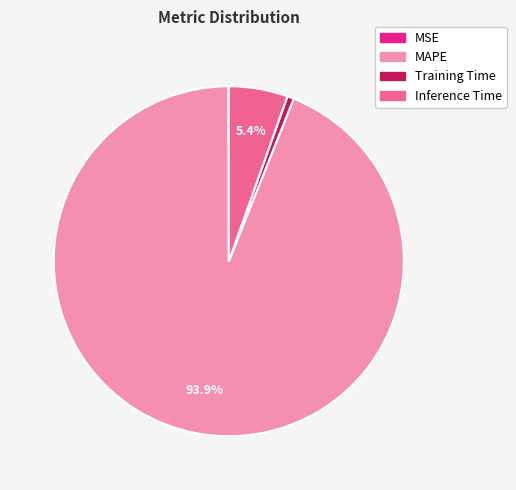

The Inference Time slice represents 1% of the pie. True or false?

False